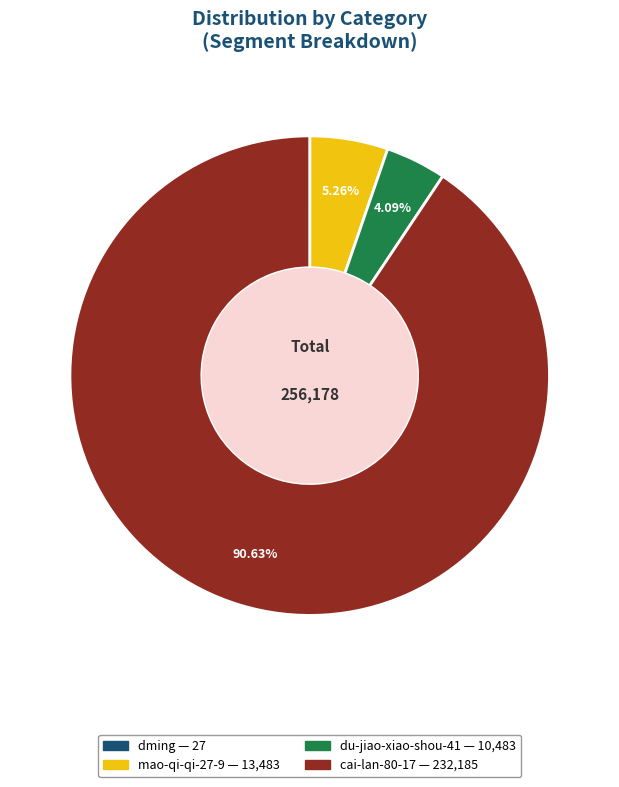

Between du-jiao-xiao-shou-41 and cai-lan-80-17, which is larger?

cai-lan-80-17